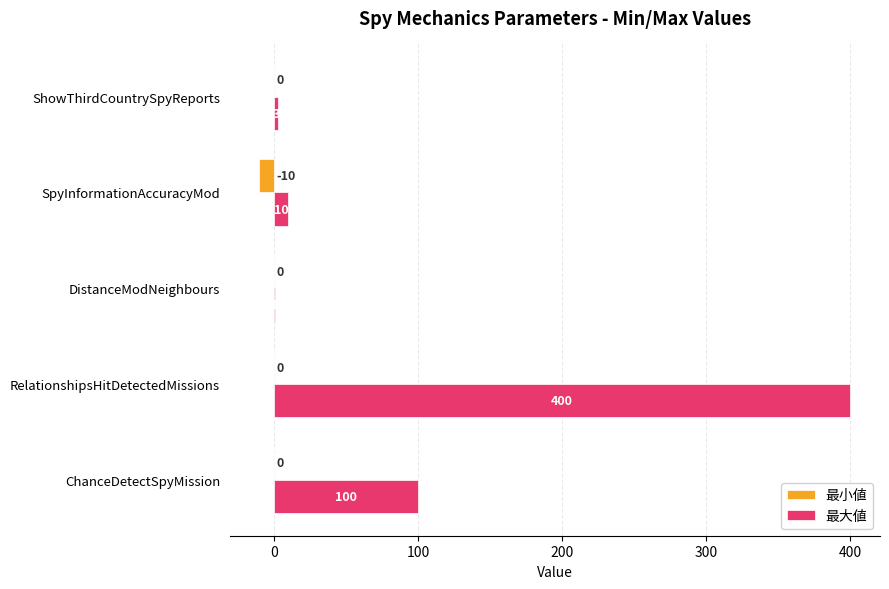

At which label is 最大値 closest to 200?

ChanceDetectSpyMission